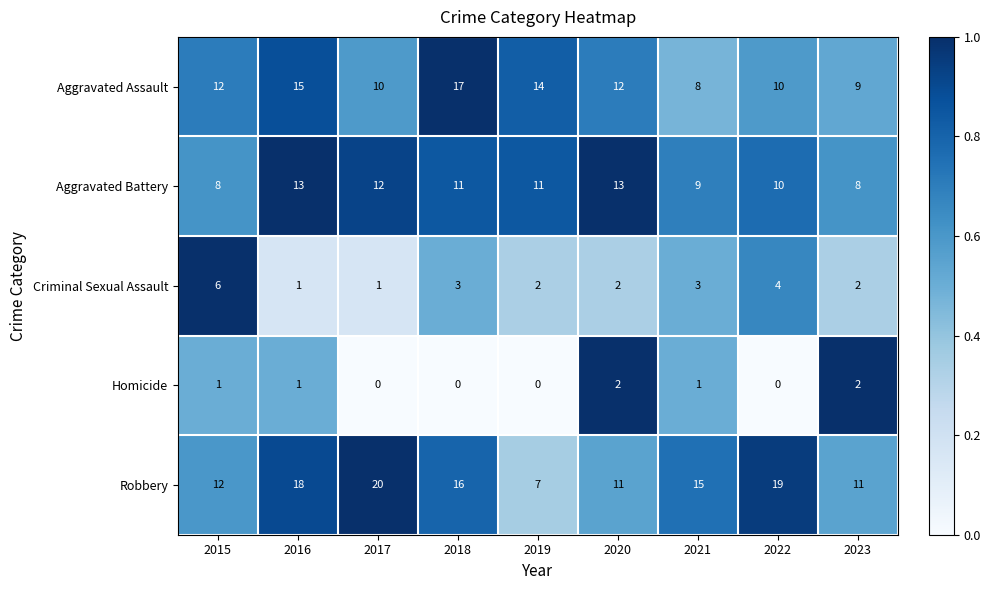

Which series has the largest total across all categories?

Robbery